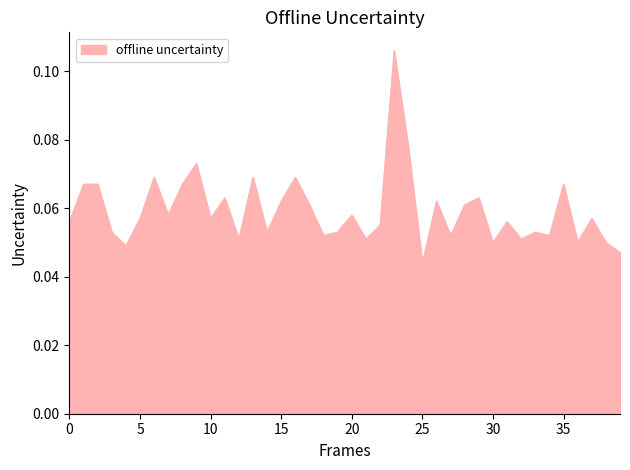

How many lines are shown in the chart?

1